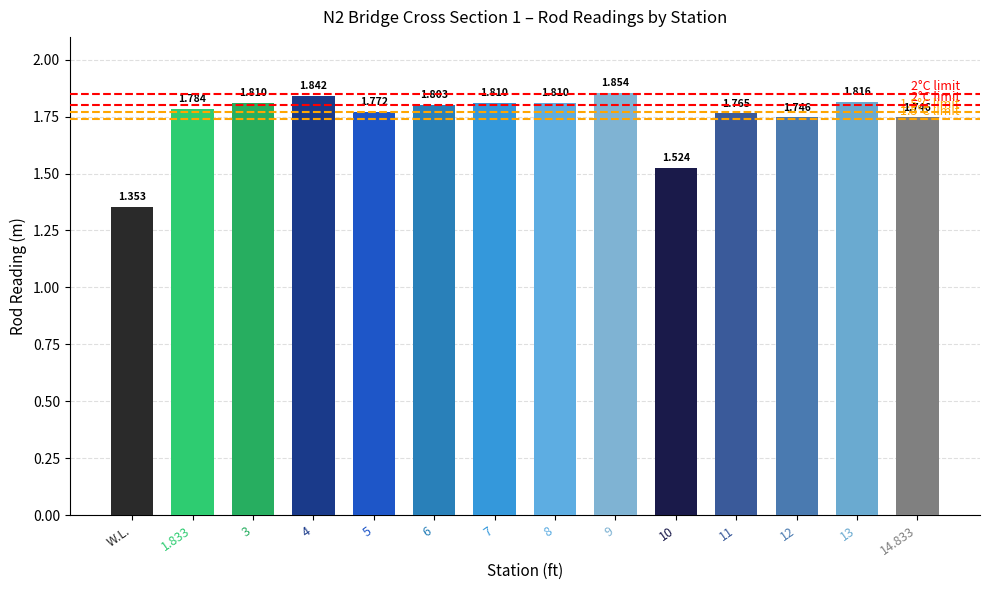

Where is the data nearest to the value 1?

W.L.